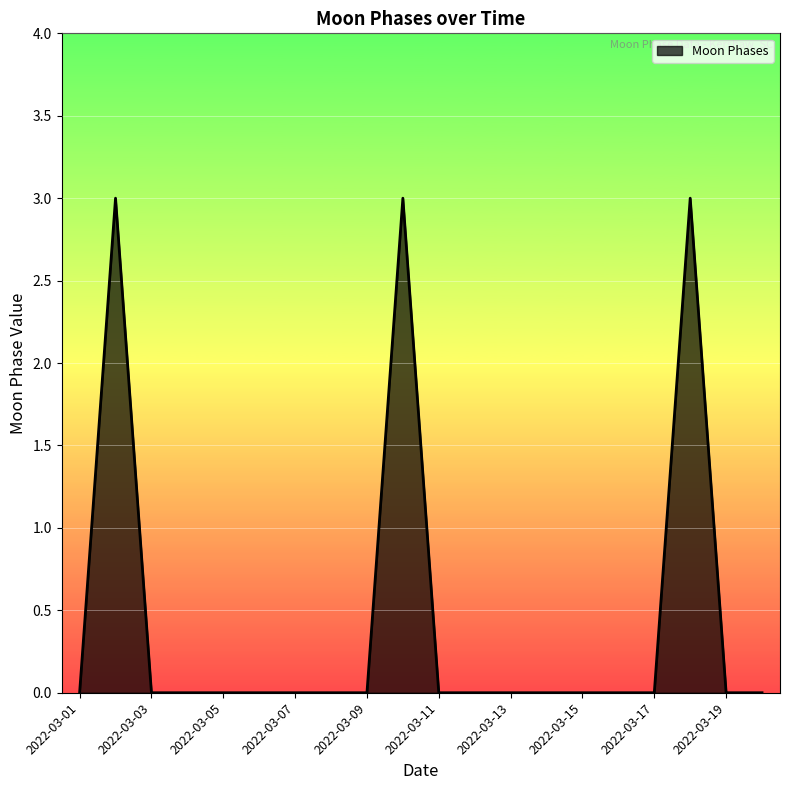

What is the difference between the maximum and minimum values?

3